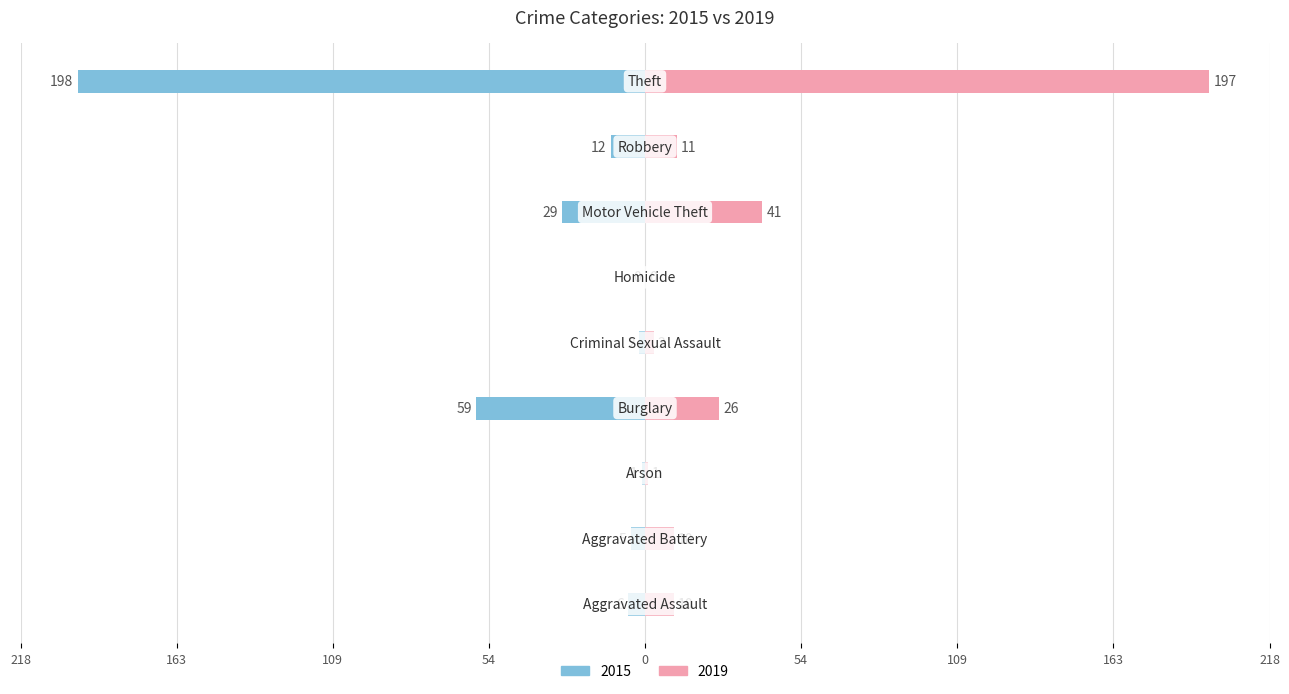

What is the difference between the maximum and minimum values in the 2019 series?

197